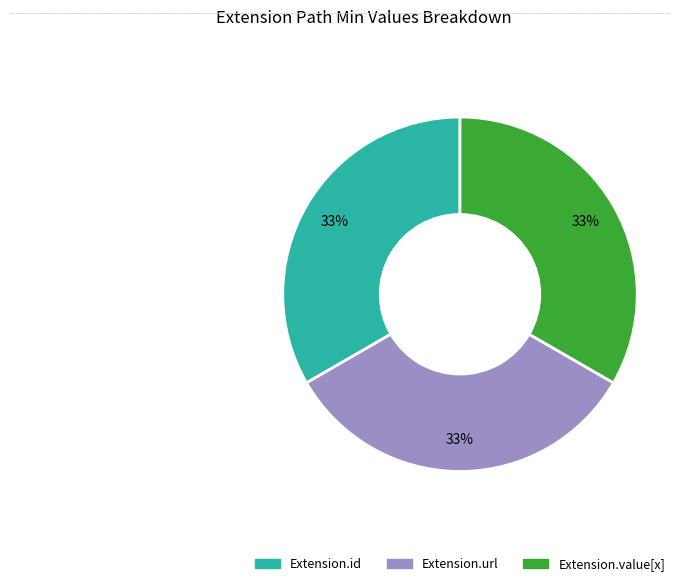

Is there a majority slice in this chart?

No